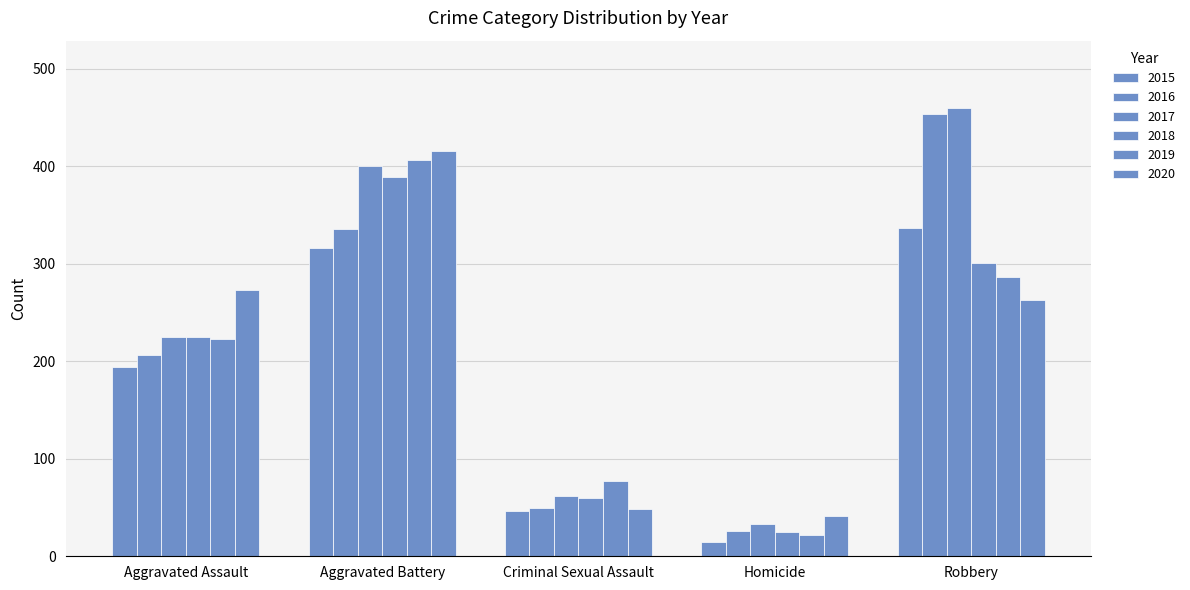

How many bars are there in total?

30